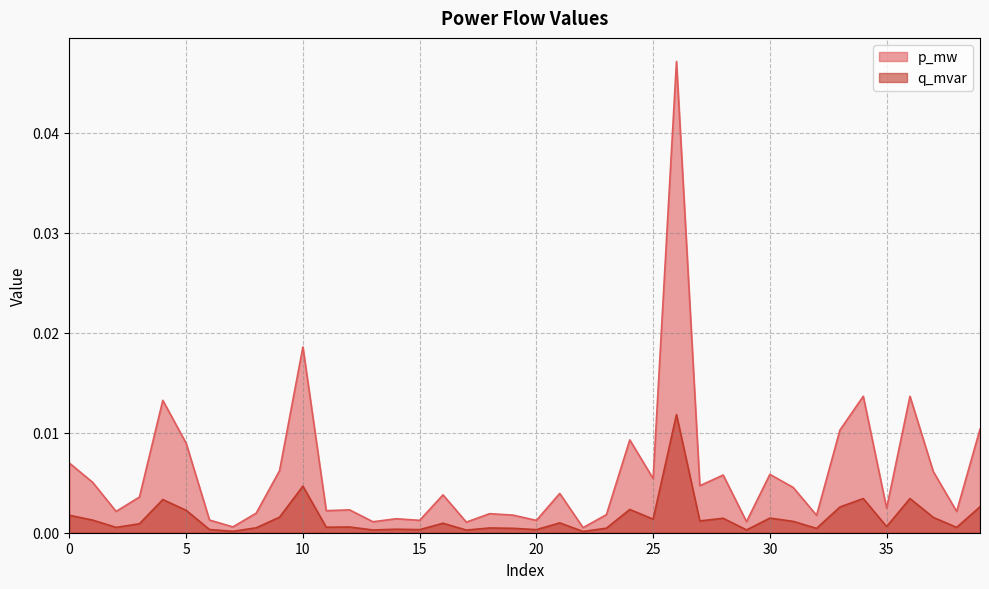

In p_mw, how many points are lower than both neighbors (excluding endpoints)?

14